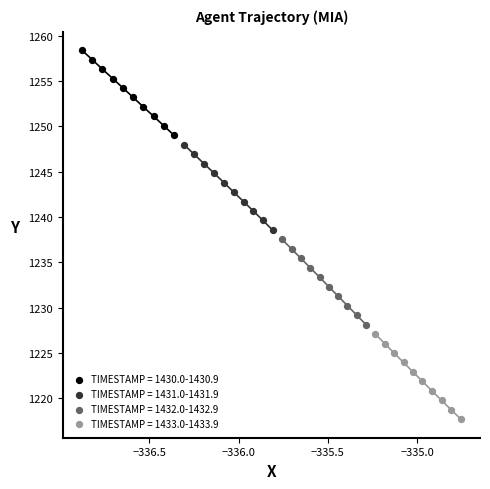

Which series contains the lowest Y value?

TIMESTAMP = 1433.0-1433.9